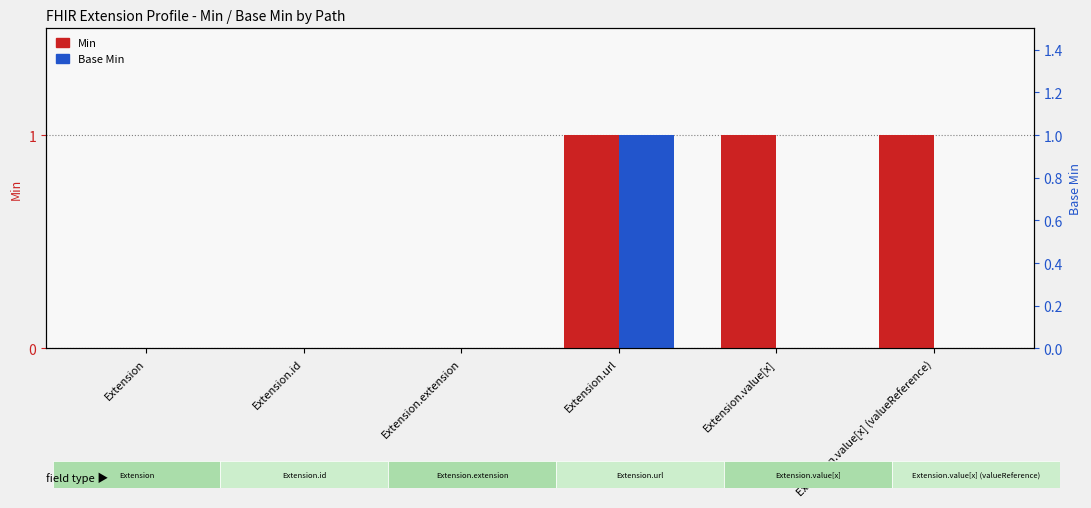

Reading right to left, extract all data points from this chart.

Min: Extension.value[x] (valueReference)=1	Extension.value[x]=1	Extension.url=1	Extension.extension=0	Extension.id=0	Extension=0
Base Min: Extension.value[x] (valueReference)=0	Extension.value[x]=0	Extension.url=1	Extension.extension=0	Extension.id=0	Extension=0